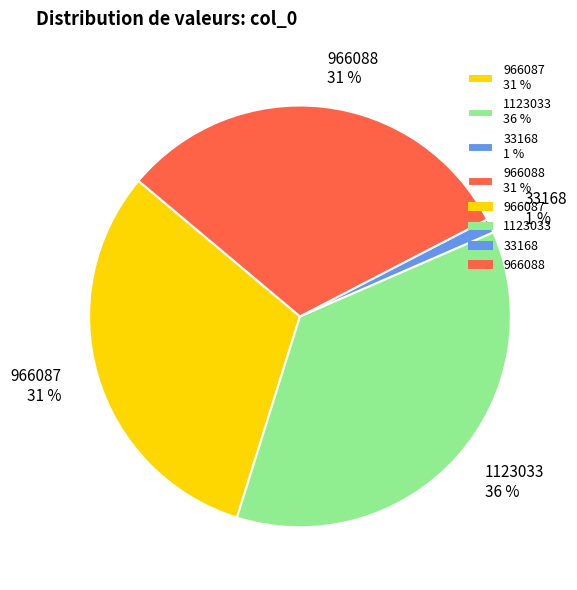

What percentage is the 1123033 slice, to the nearest percent?

36%